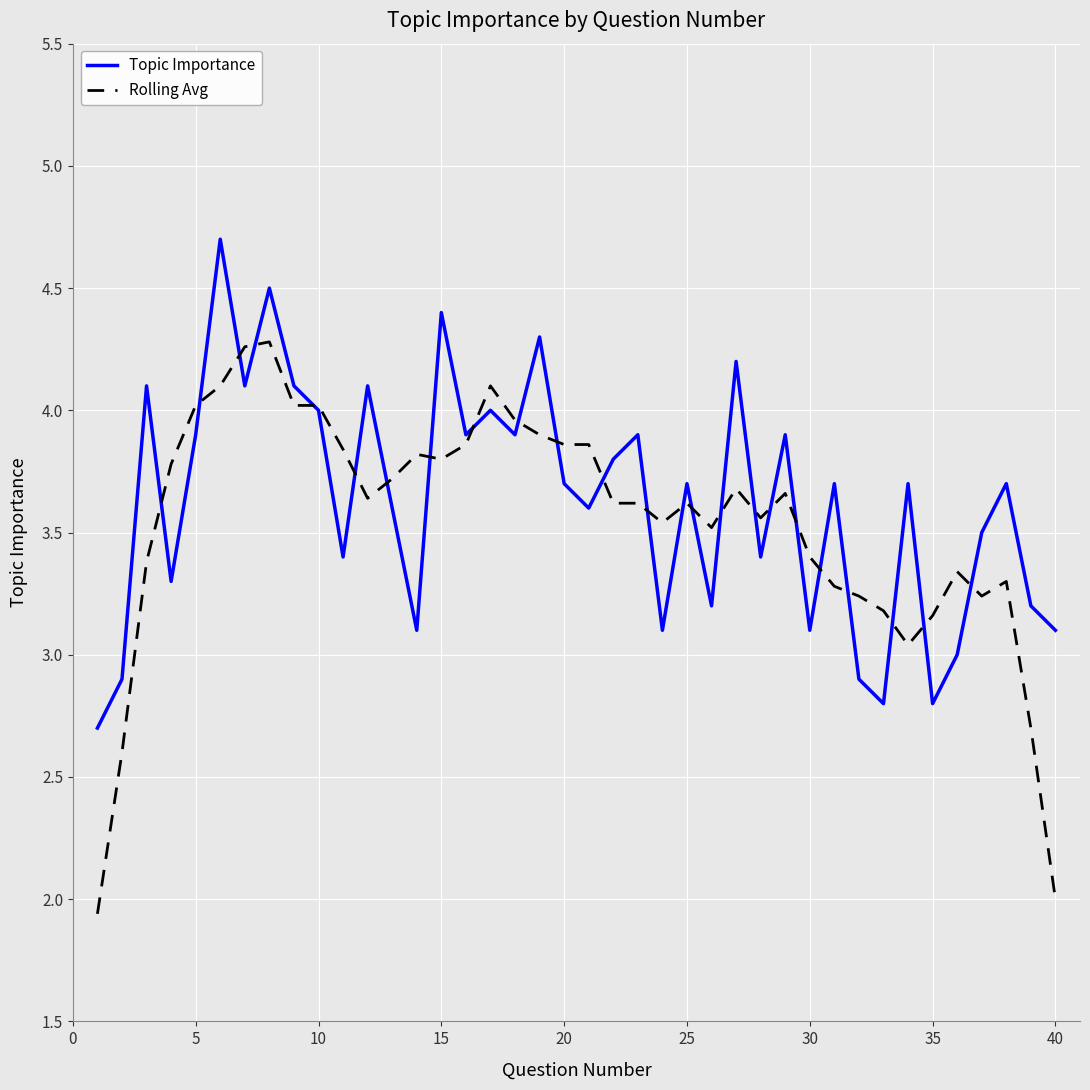

Does the chart display data point markers on the line(s)?

No